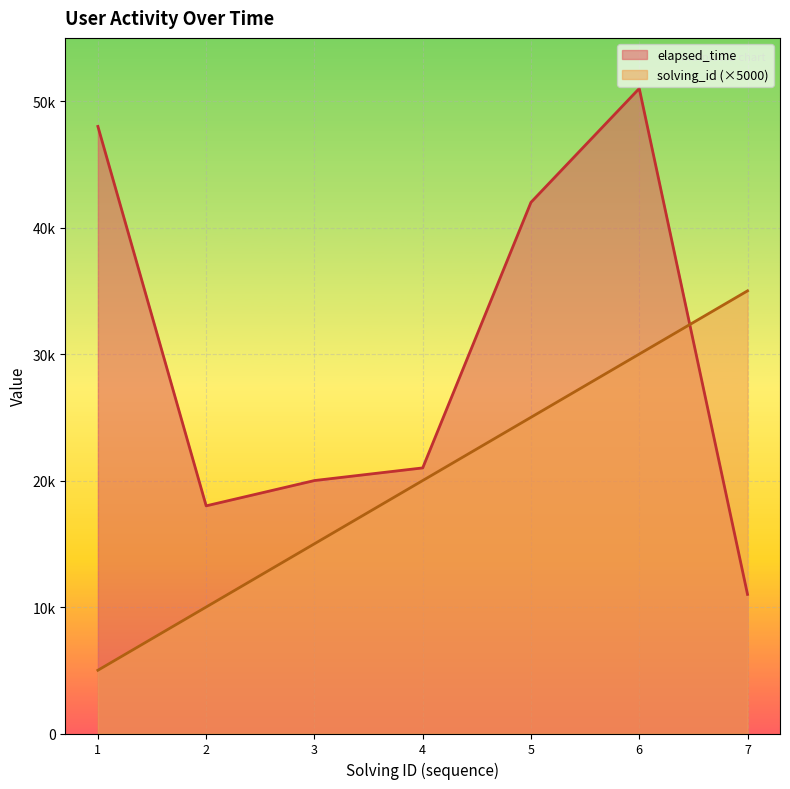

At which category does the chart reach its minimum across all series?

1